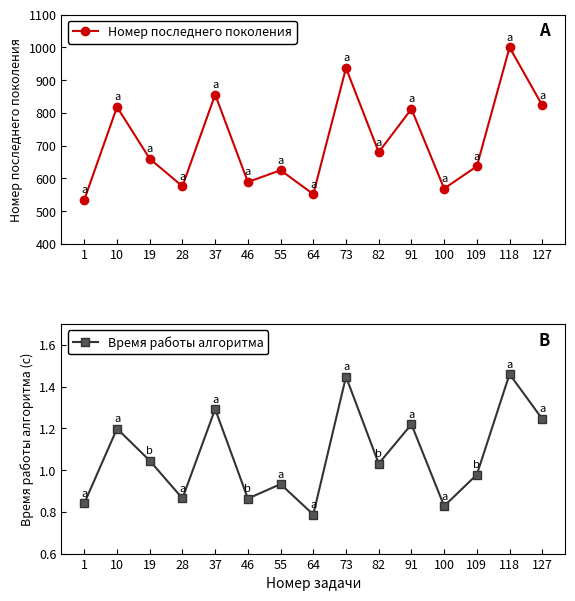

What is the difference between the highest and lowest values at 91?

810.8